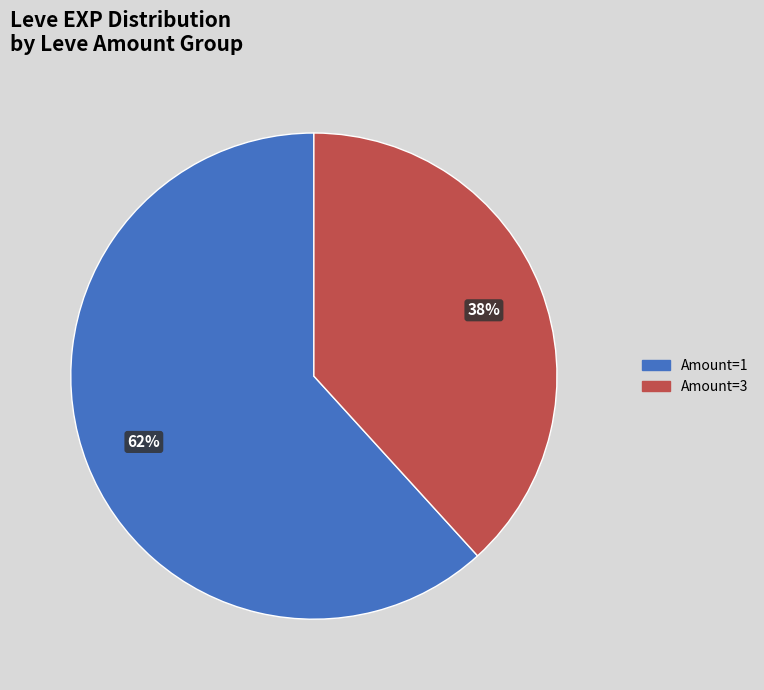

To the nearest percent, what is the average slice percentage?

50%